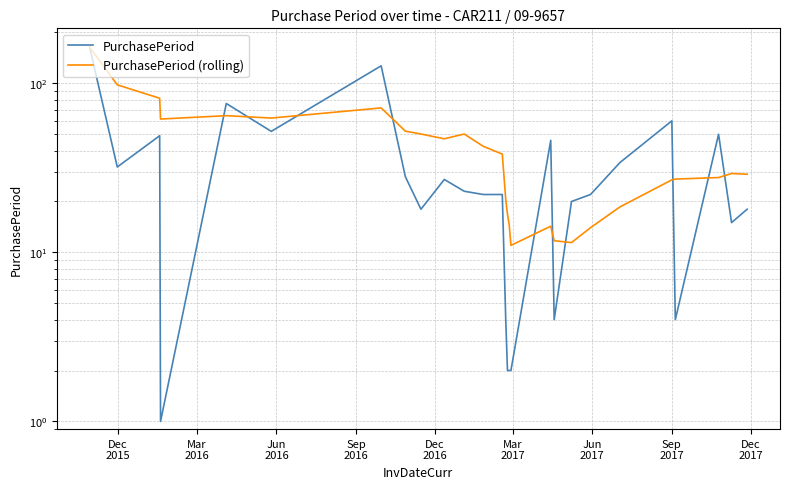

True or false: PurchasePeriod (rolling) has a value of 26.9 at Sep 2017.

True